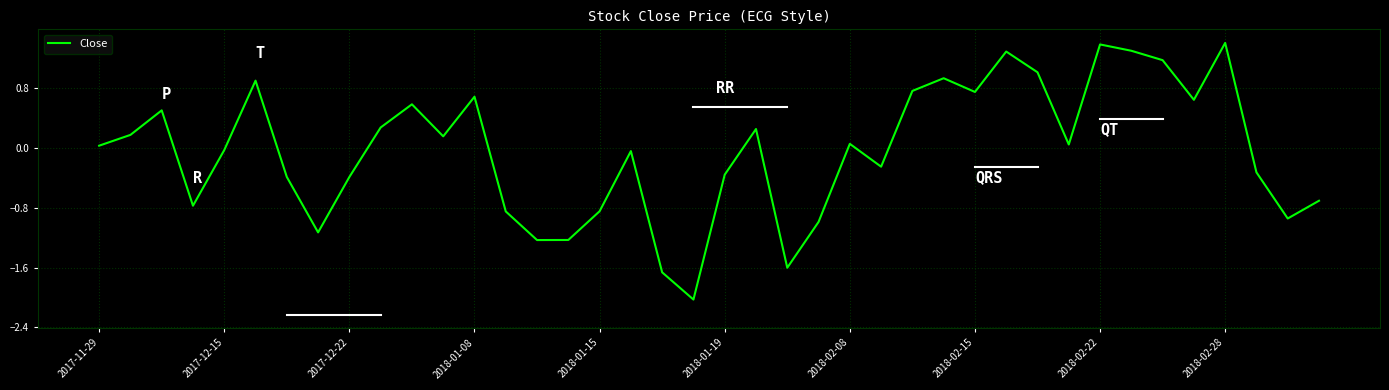

What is the difference between the maximum and minimum values?

3.4